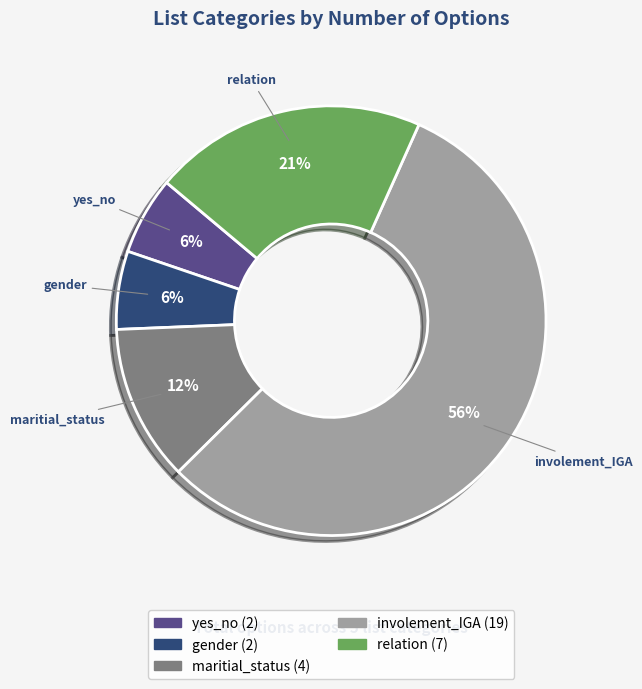

True or false: involement_IGA accounts for 43% of the total.

False